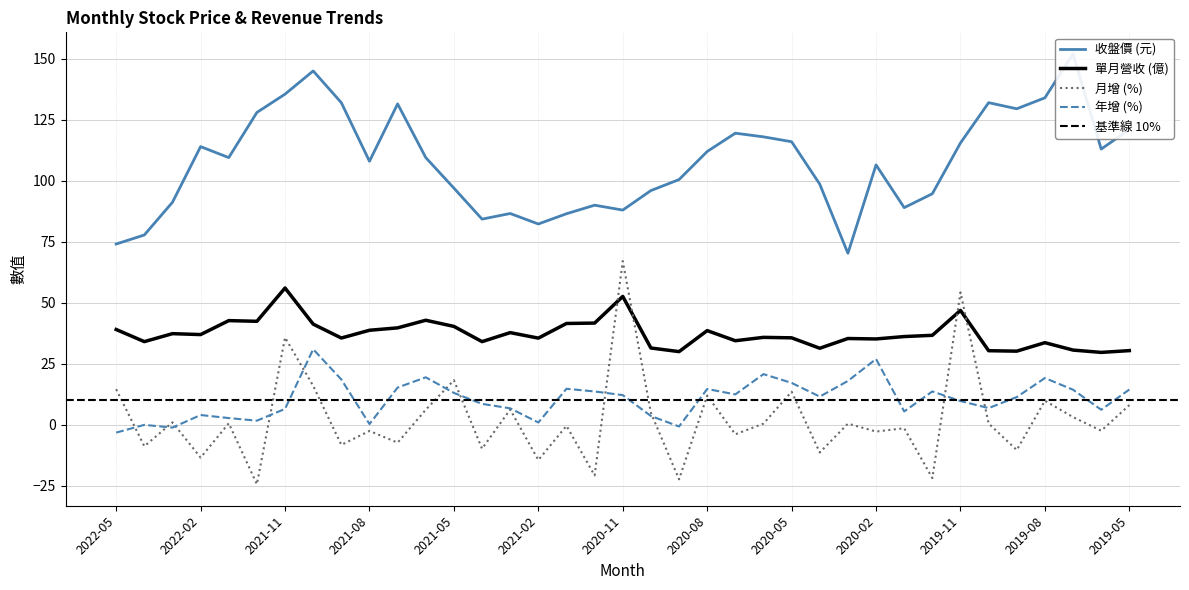

What is the label of the 37th point from the left?

2019-05